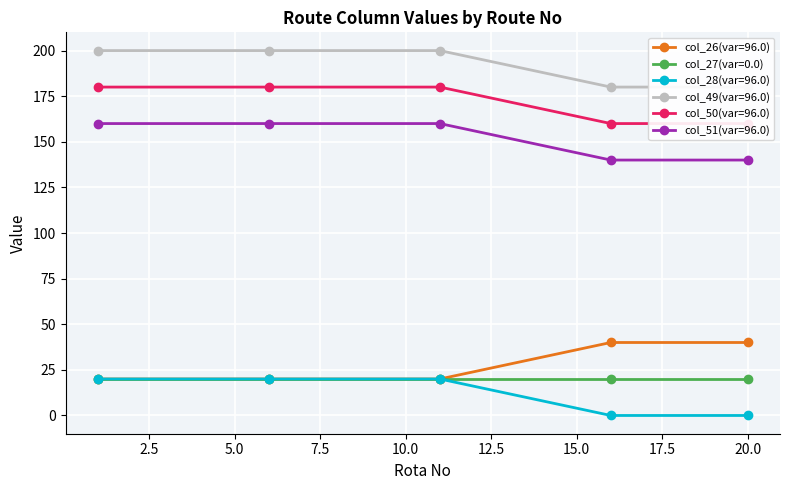

True or false: col_51(var=96.0) and col_26(var=96.0) intersect in this chart.

False